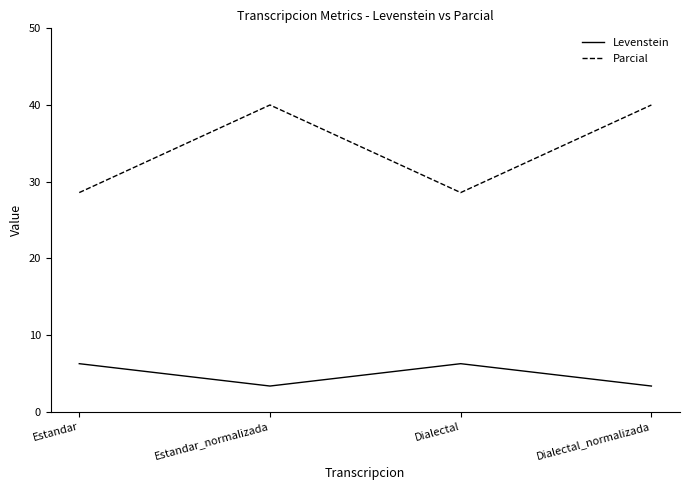

At how many categories does at least one series exceed 19?

4